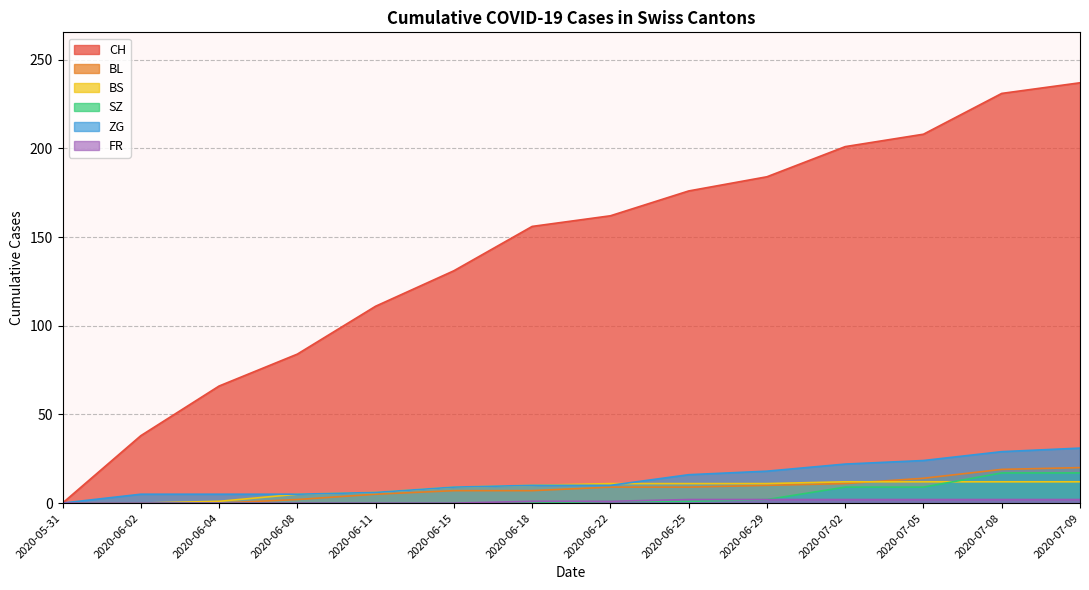

Reading left to right, transcribe all the data shown in this chart.

CH: 0	38	66	84	111	131	156	162	176	184	201	208	231	237
BL: 0	0	0	2	5	7	7	9	9	10	11	14	19	20
BS: 0	0	1	5	6	9	10	11	11	11	12	12	12	12
SZ: 0	0	0	0	0	0	0	1	1	2	9	9	17	17
ZG: 0	5	5	5	6	9	10	10	16	18	22	24	29	31
FR: 0	0	0	0	0	0	1	1	2	2	2	2	2	2